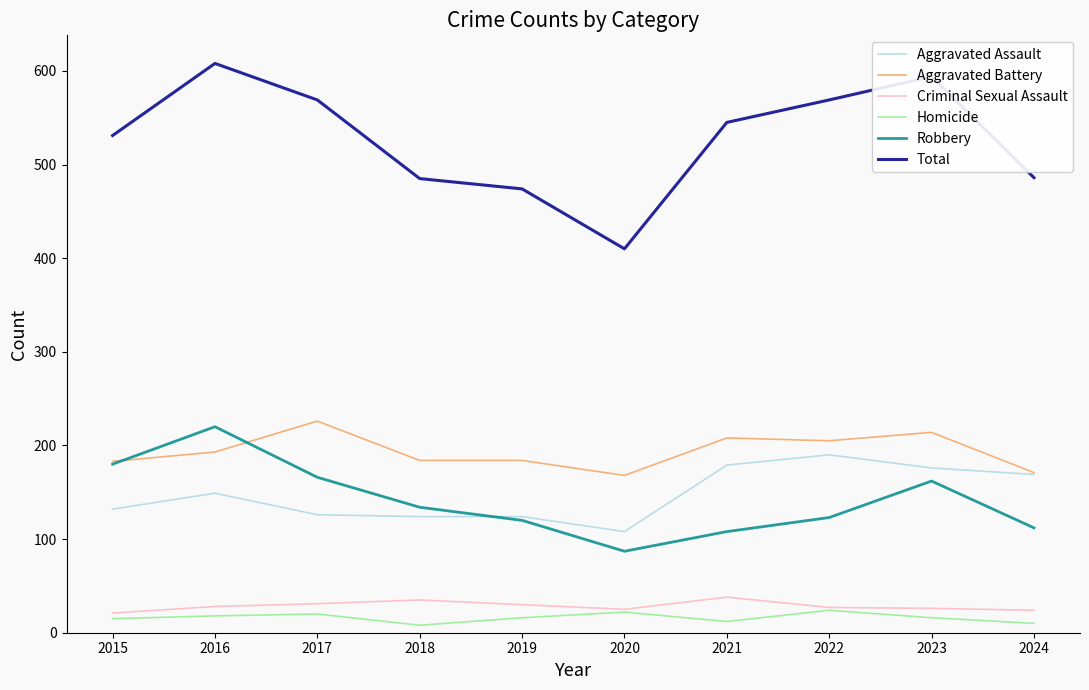

At which label is Robbery closest to 153?

2023